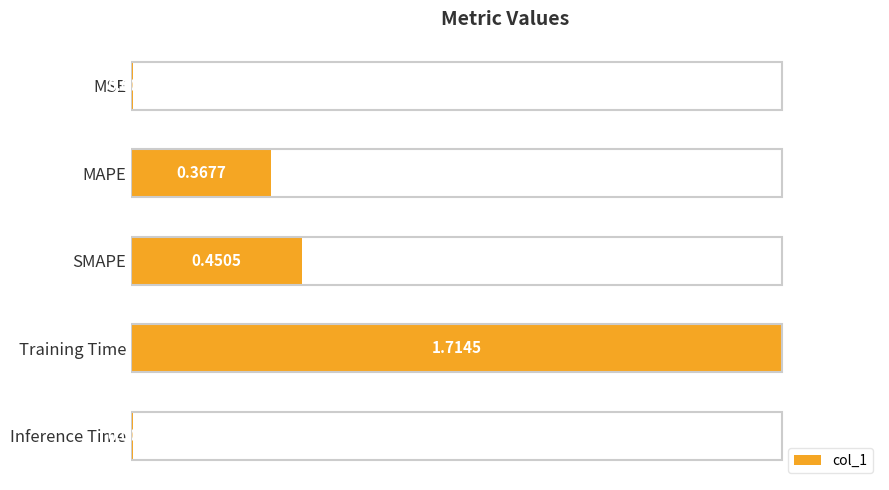

Does the chart contain any negative values?

No